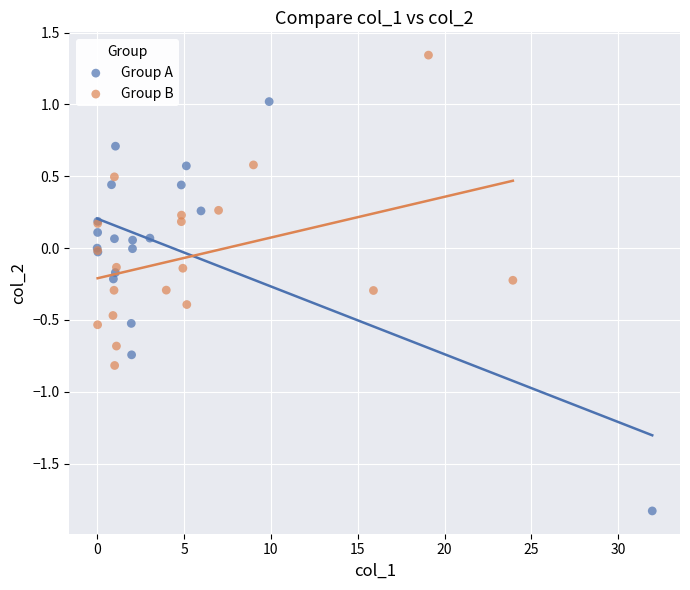

Which series has the largest Y range (max minus min)?

Group A